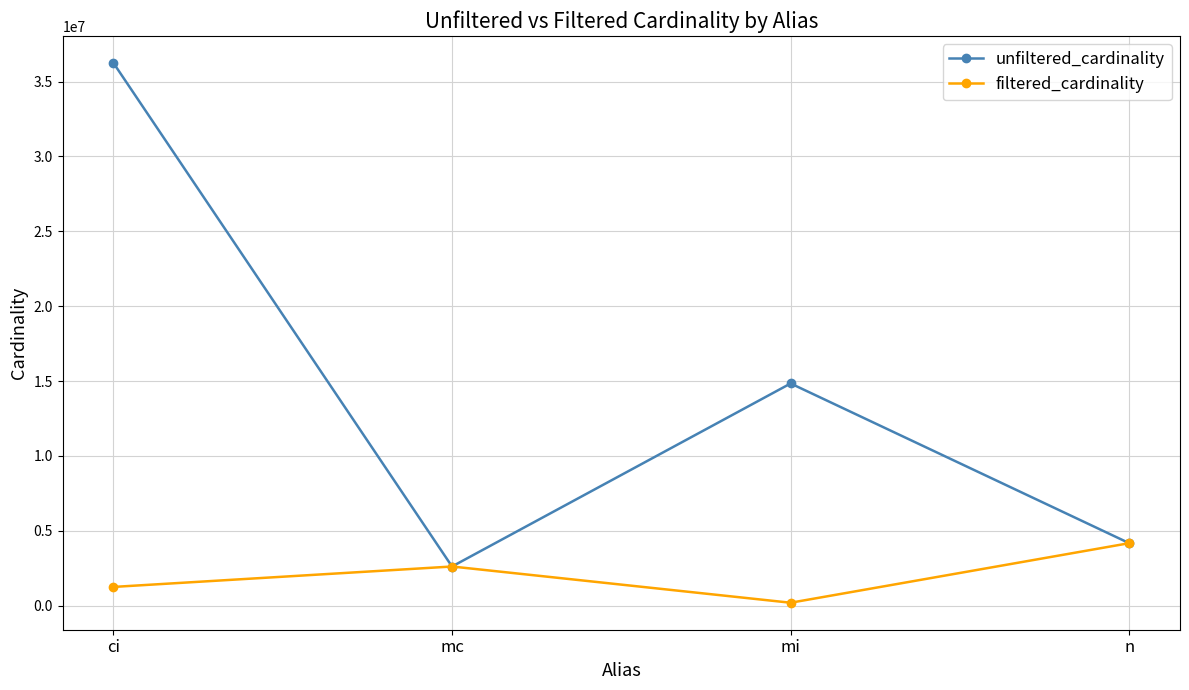

Which series has the widest spread of values?

unfiltered_cardinality